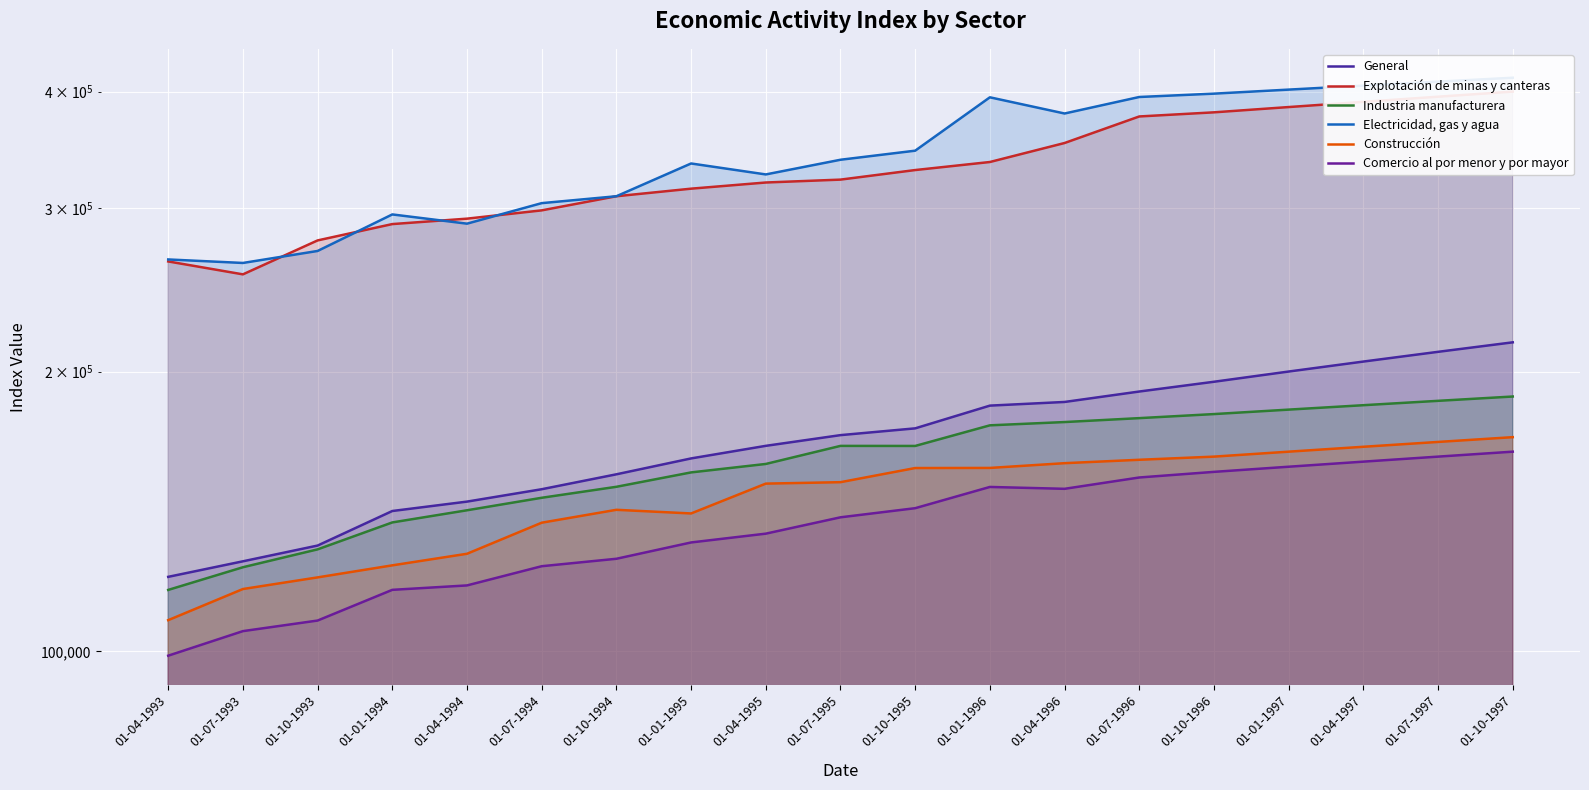

What is the label of the 8th point from the right?

01-01-1996